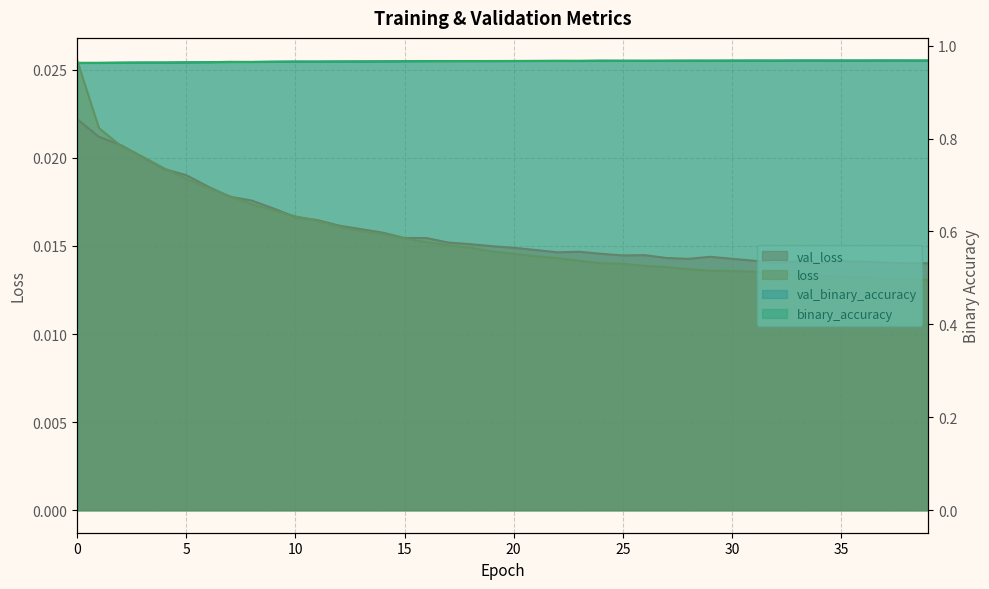

What is the average value of the binary_accuracy series?

1.0